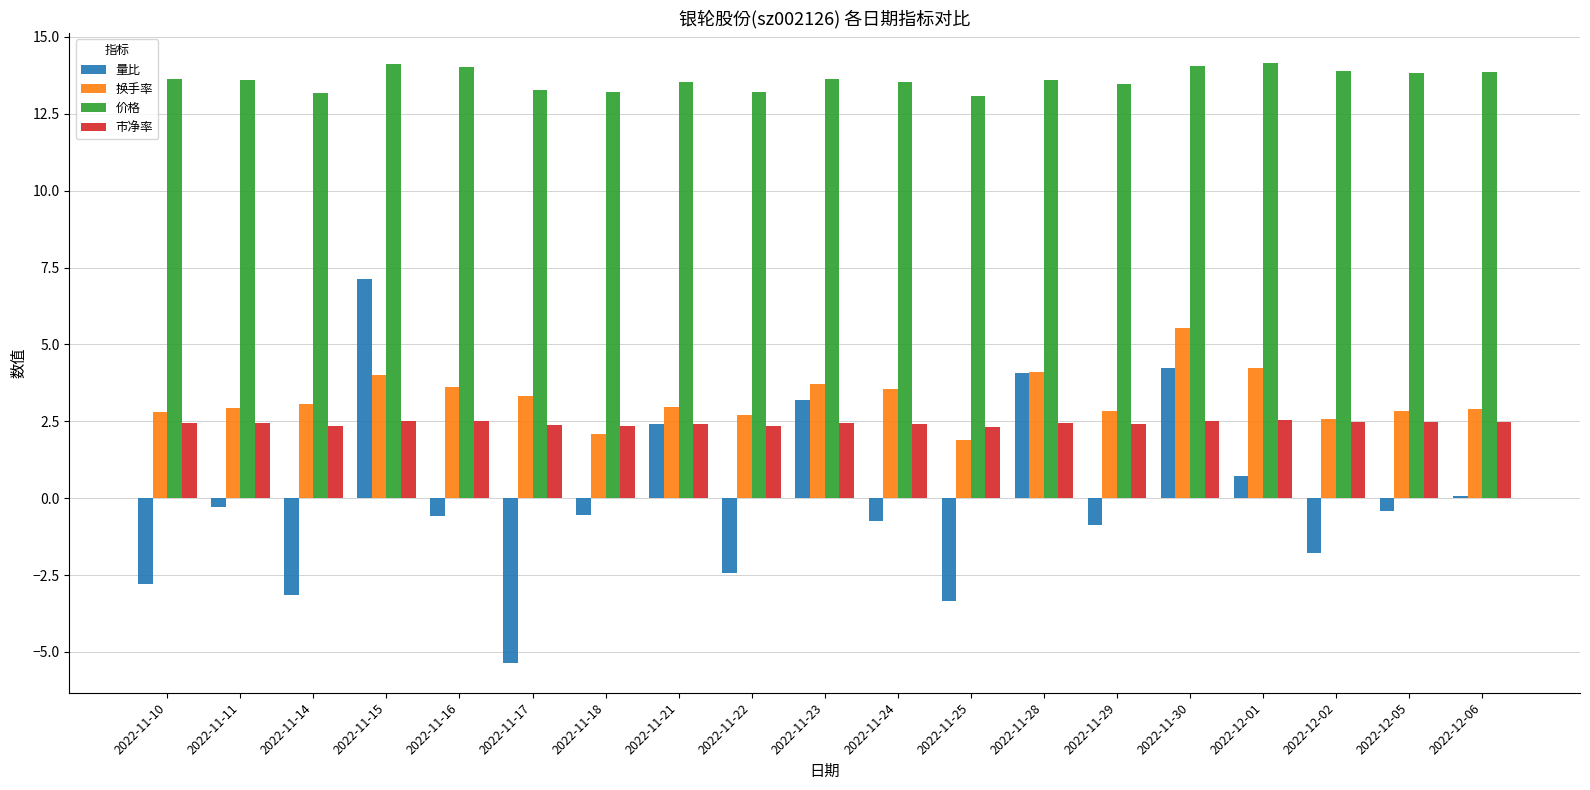

How many groups of bars are there?

19